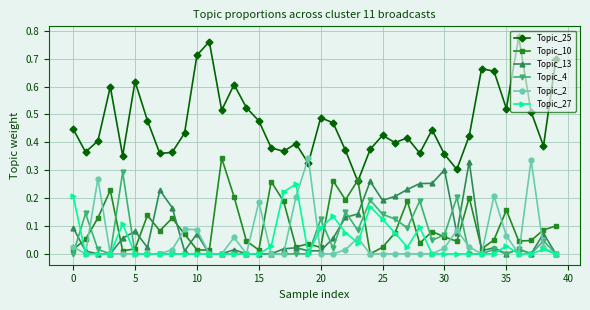

Which series has the widest spread of values?

Topic_25